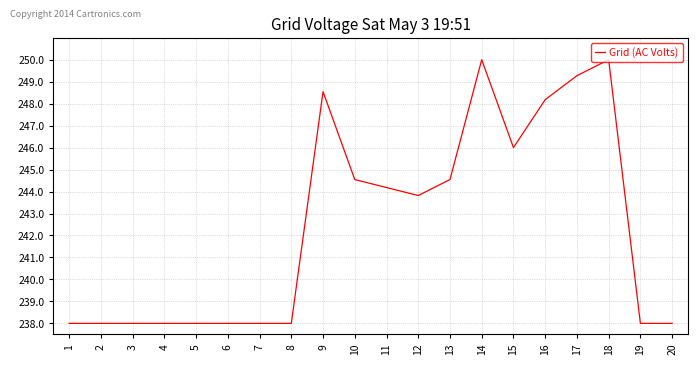

Approximately how many times larger is the value at 19 compared to 10?

1.0